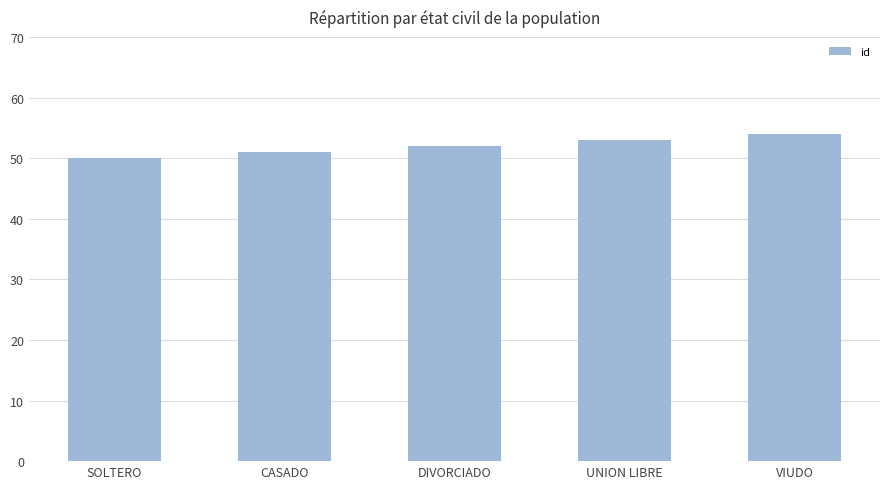

Which category has the lowest value across all series?

SOLTERO